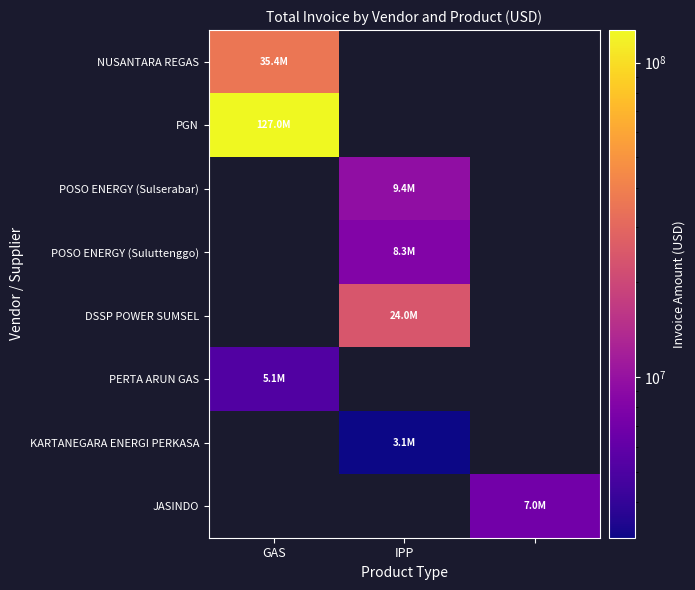

True or false: DSSP POWER SUMSEL has a value of 24001103.0 at IPP.

True